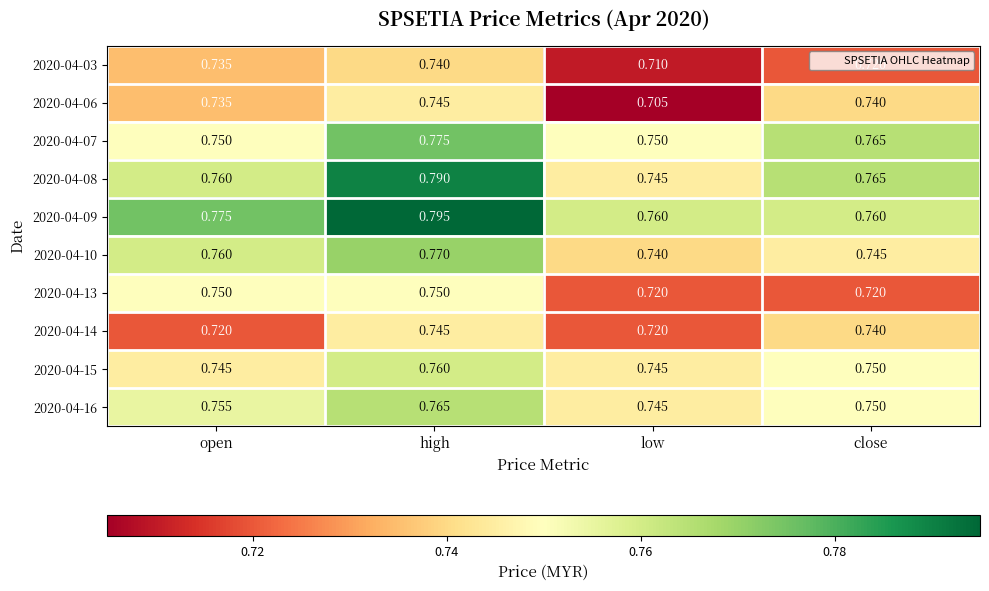

Is the value of 2020-04-03 at low greater than the value of 2020-04-16 at high?

No